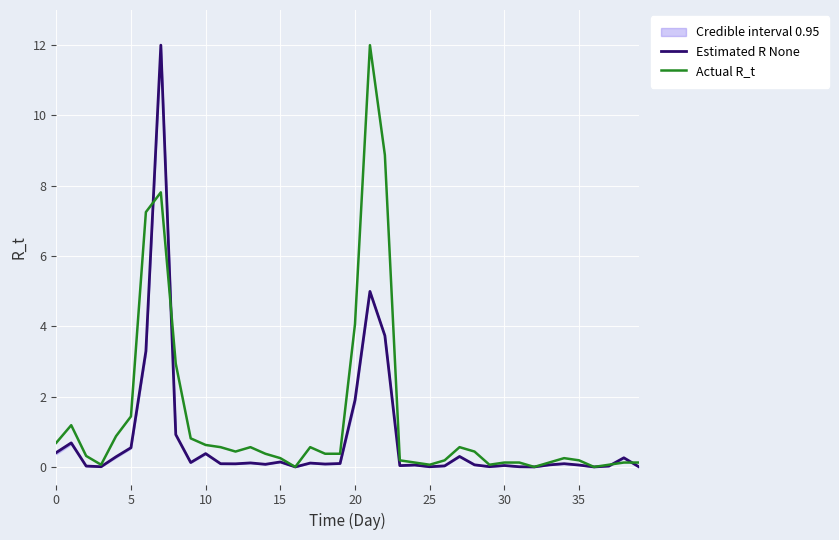

True or false: Estimated R None and Actual R_t intersect in this chart.

True